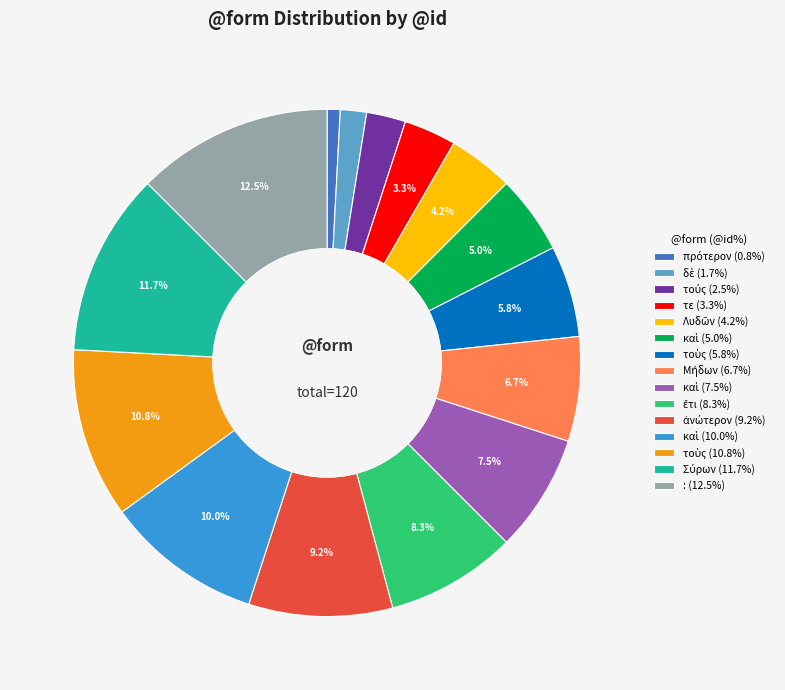

How many segments does this pie chart have?

15